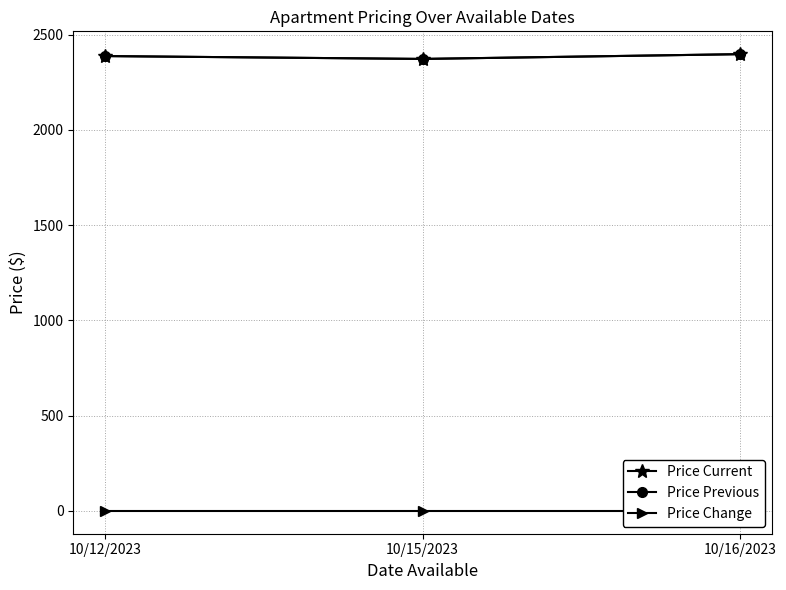

Reading right to left, transcribe all the data shown in this chart.

Price Current: 2397	2372	2387
Price Previous: 2397	2372	2387
Price Change: 0	0	0